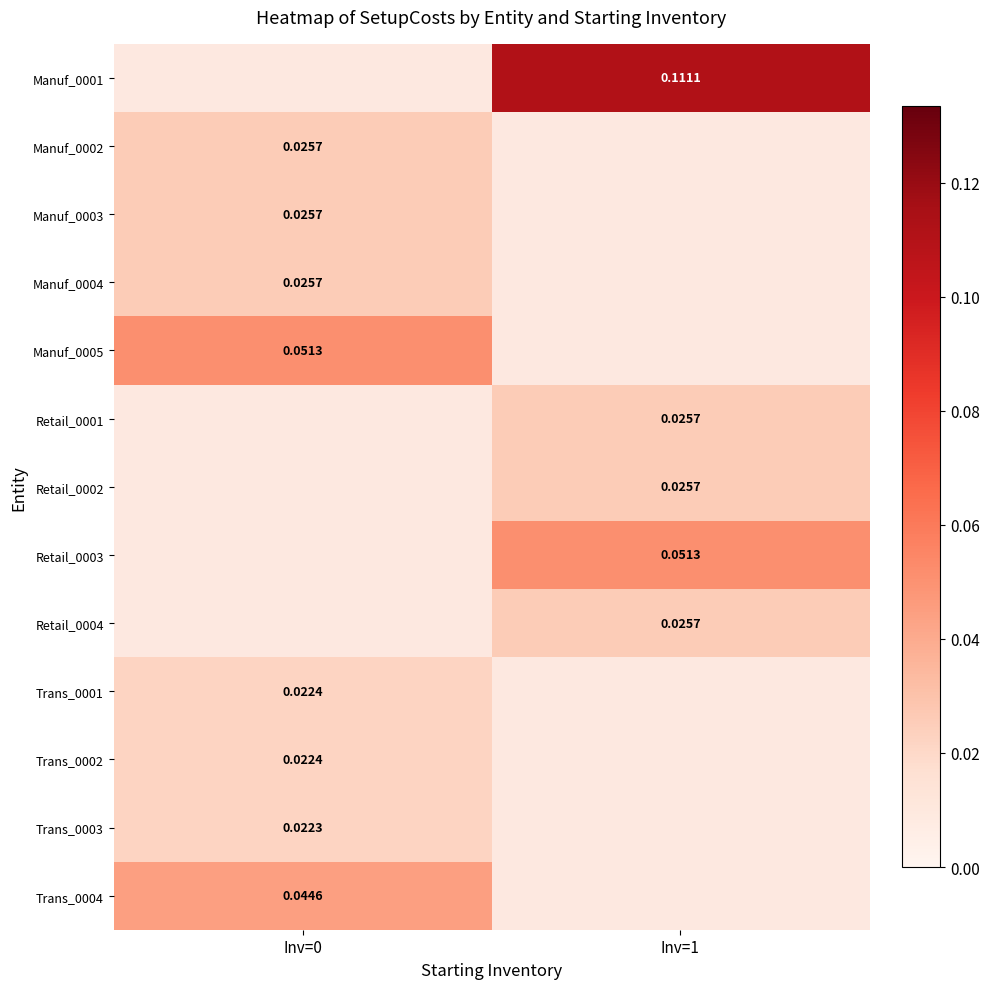

Is the value of Manuf_0004 at Inv=0 greater than the value of Trans_0002 at Inv=0?

Yes